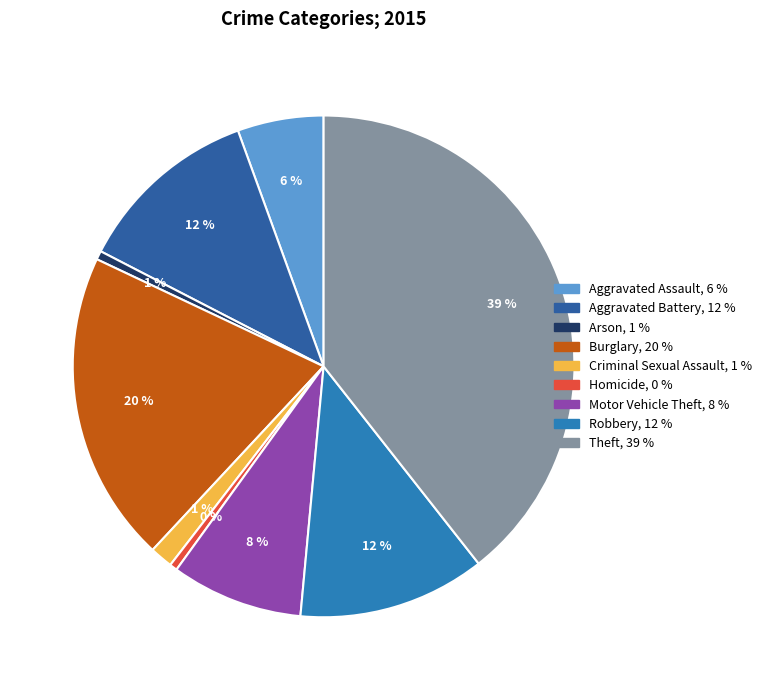

Which category has the biggest portion of the pie?

Theft